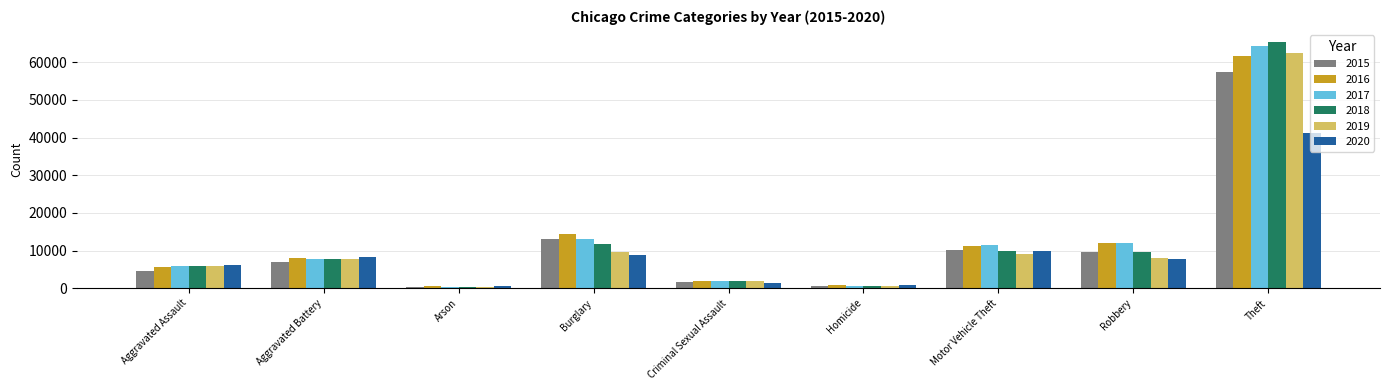

What is the total value across all series at Robbery?

59006